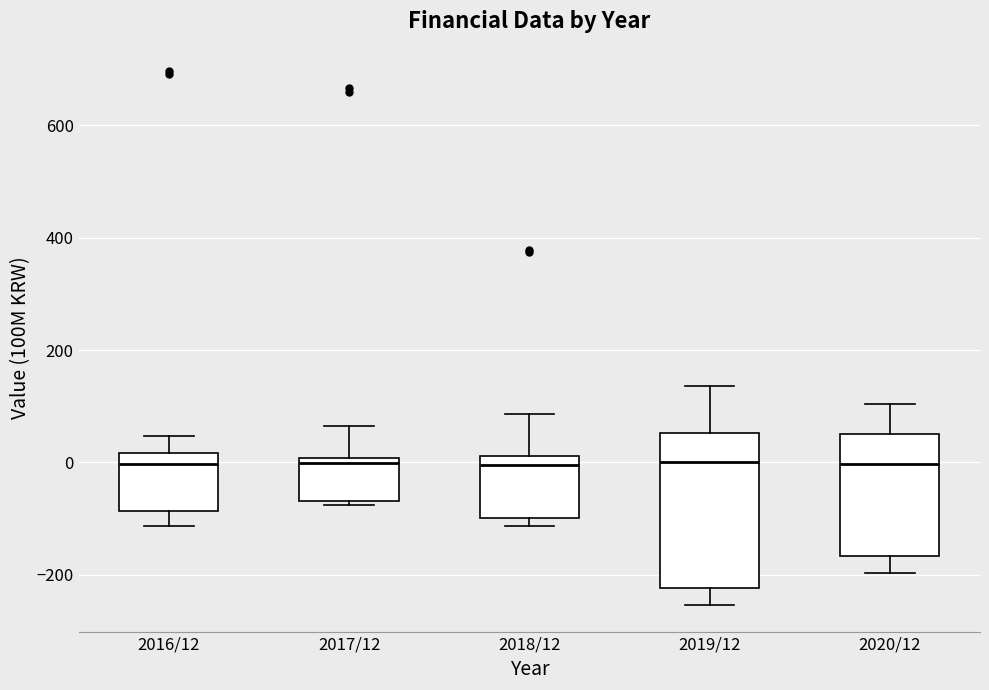

Comparing the boxes themselves (not the whiskers), which one is the tallest?

2019/12